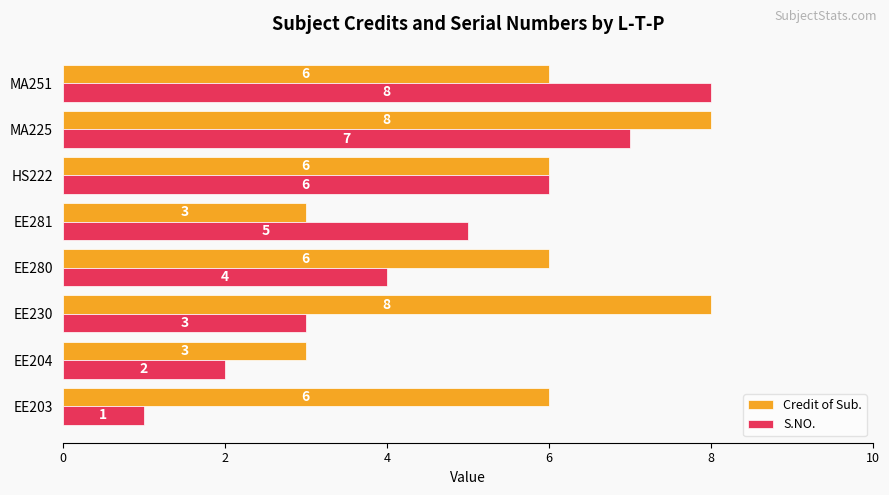

The Credit of Sub. series shows 2 at MA251. True or false?

False